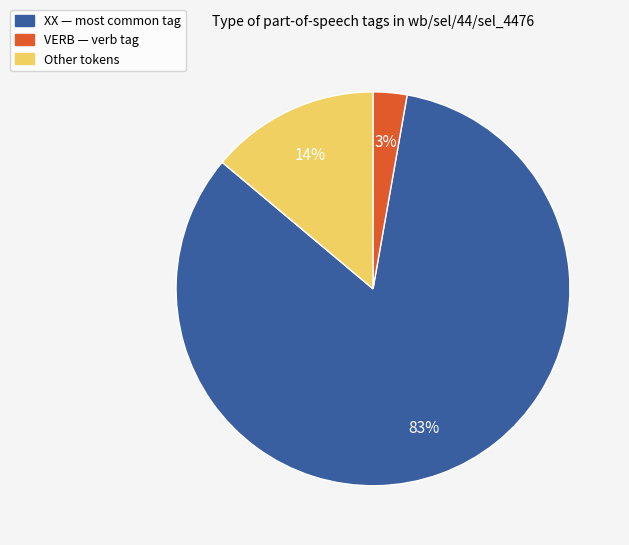

Does any single category account for the majority?

Yes